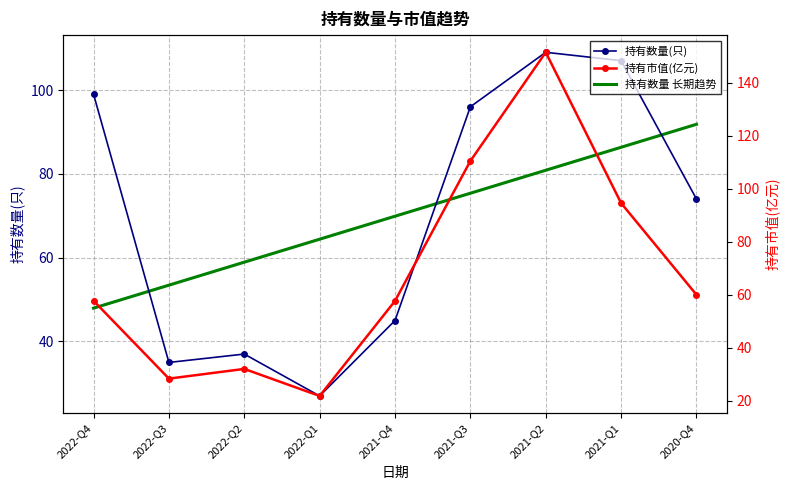

True or false: 持有数量 长期趋势 and 持有市值(亿元) intersect in this chart.

True